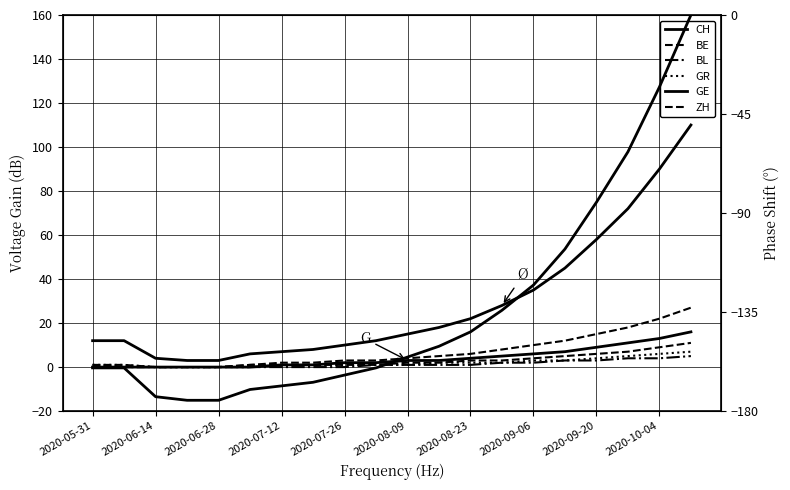

How many data points does each series have?

20